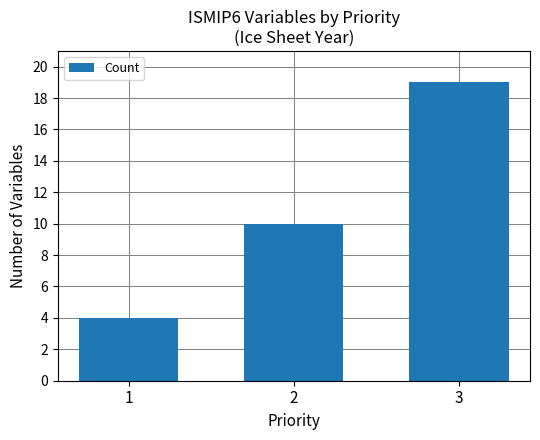

Reading left to right, extract all data points from this chart.

4	10	19